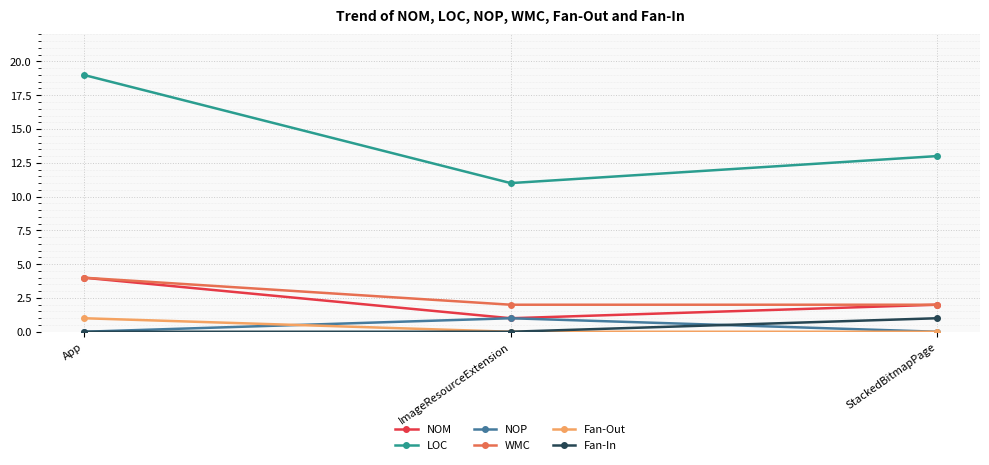

What is the sum of all Fan-In values?

1